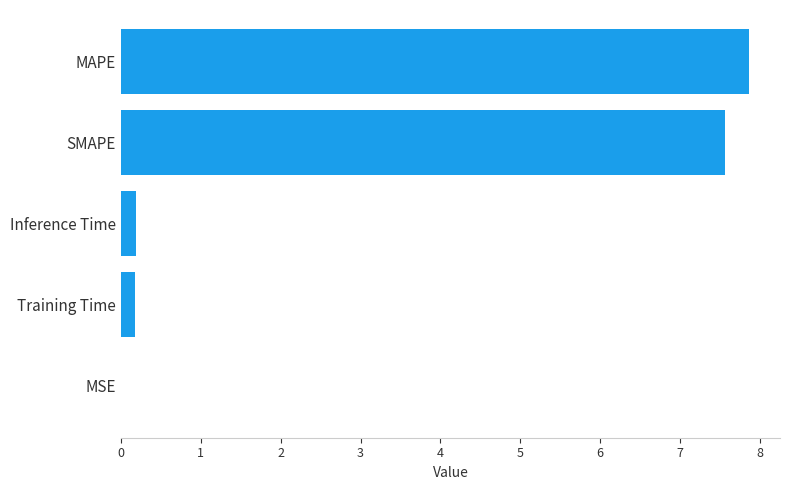

What is the sum of all values?

15.8